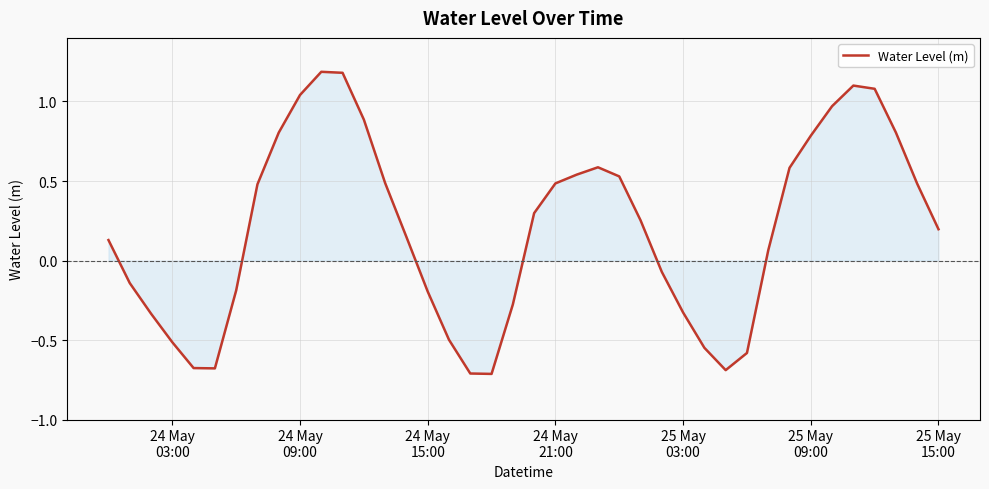

What is the difference between the maximum and minimum values?

1.9